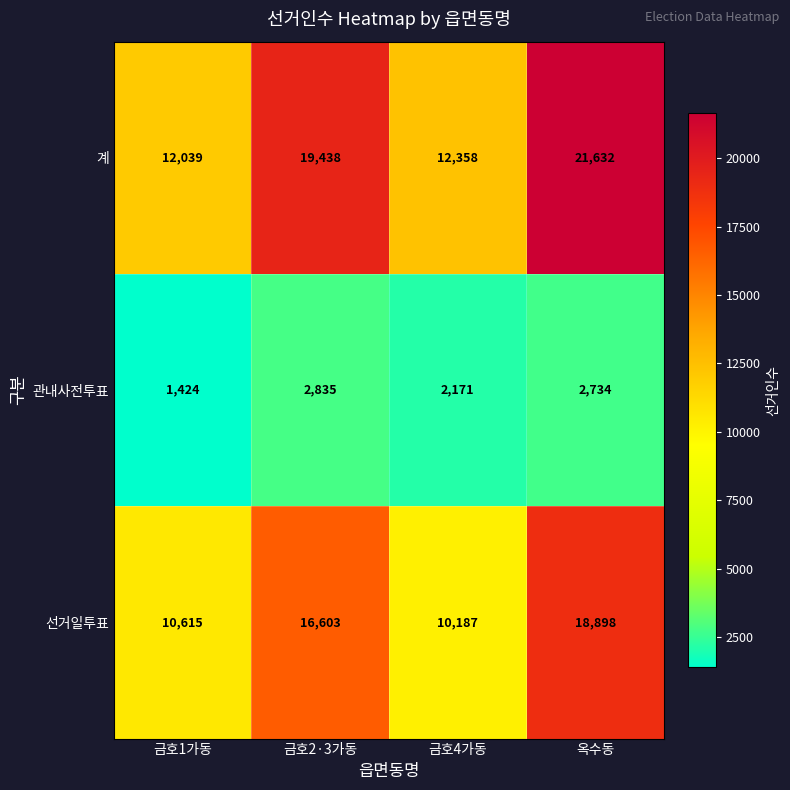

Is it true that 계 equals 19438 at 금호2·3가동?

True